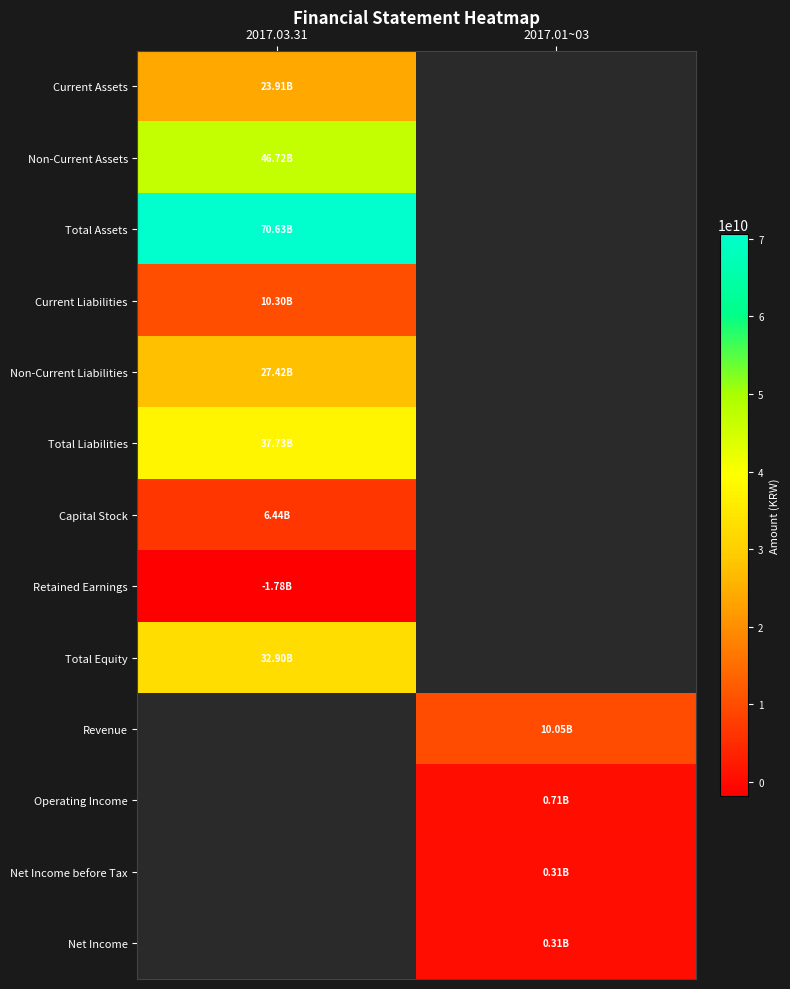

Which category has the lowest value across all series?

2017.03.31